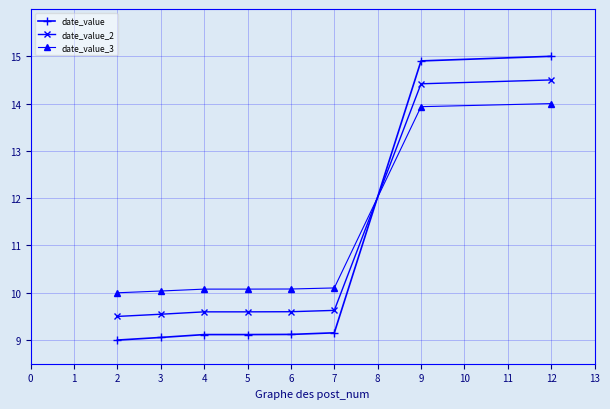

What is the approximate value of date_value at 2?

9.0